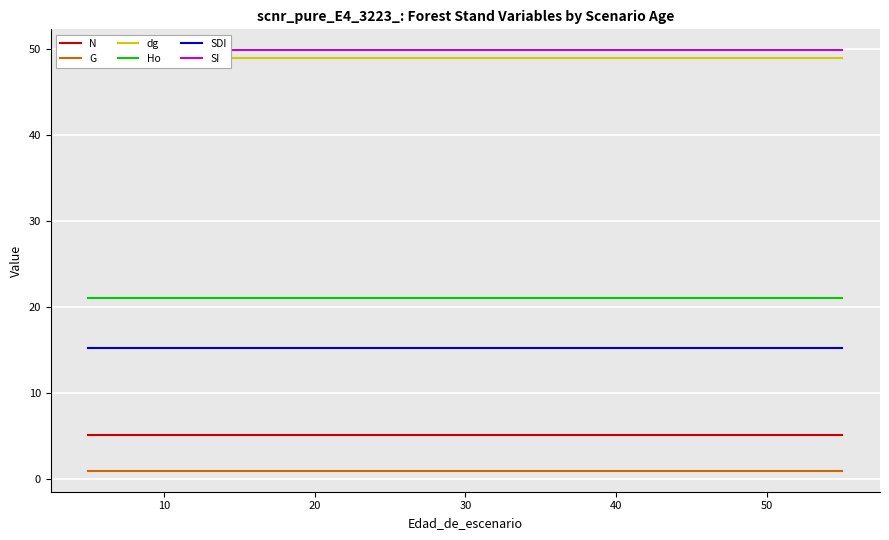

What is the lowest value of the N series?

5.1